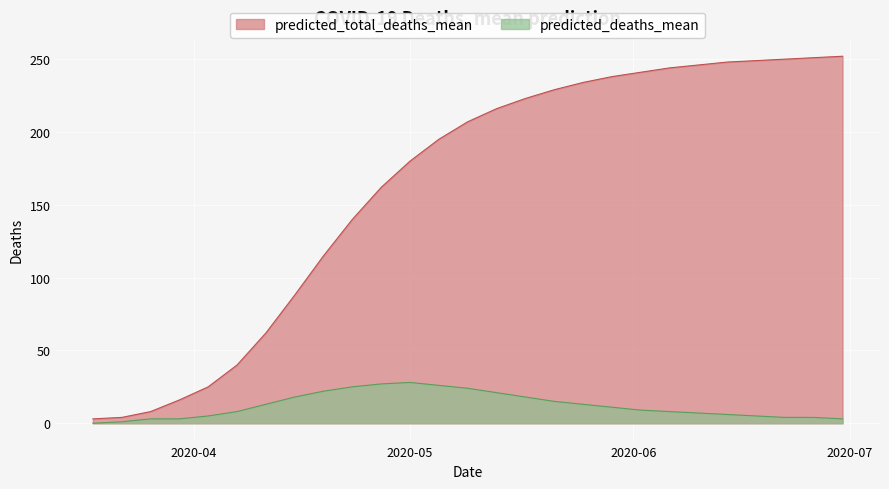

Which series has the largest range (max minus min)?

predicted_total_deaths_mean